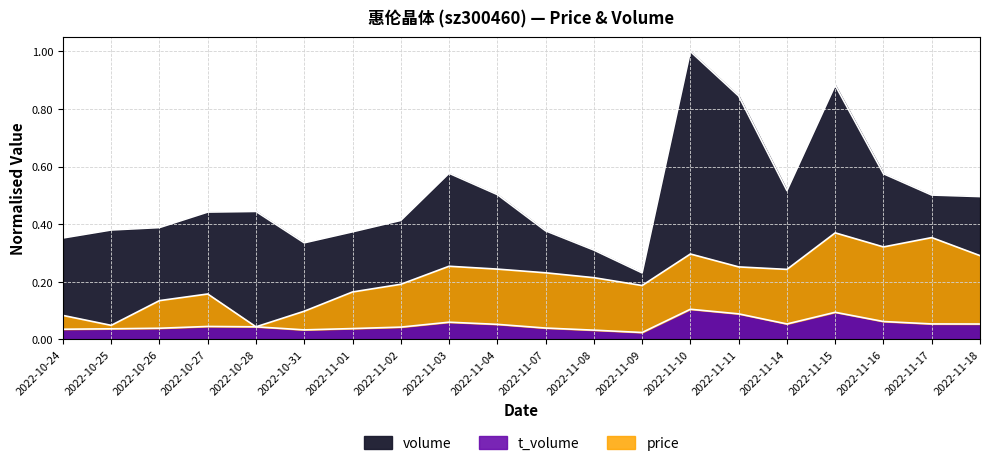

Count the number of categories in the chart.

20